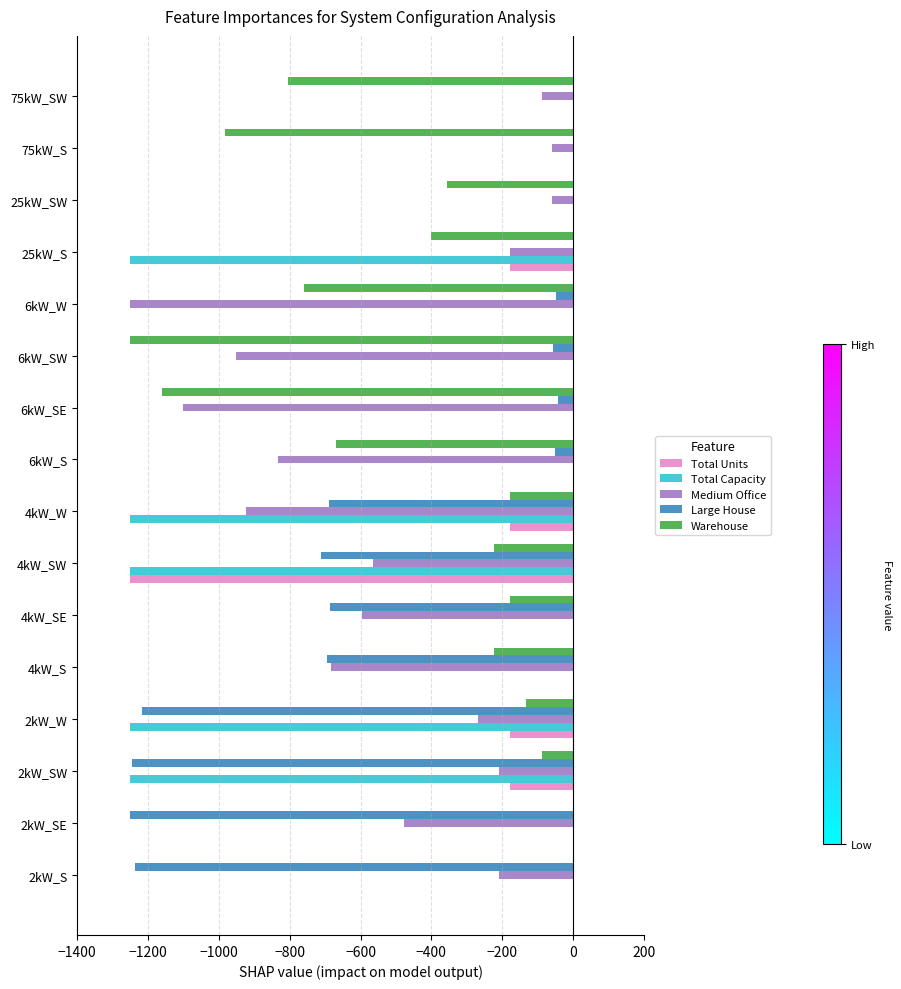

The Total Units series shows 644.2 at 75kW_SW. True or false?

False